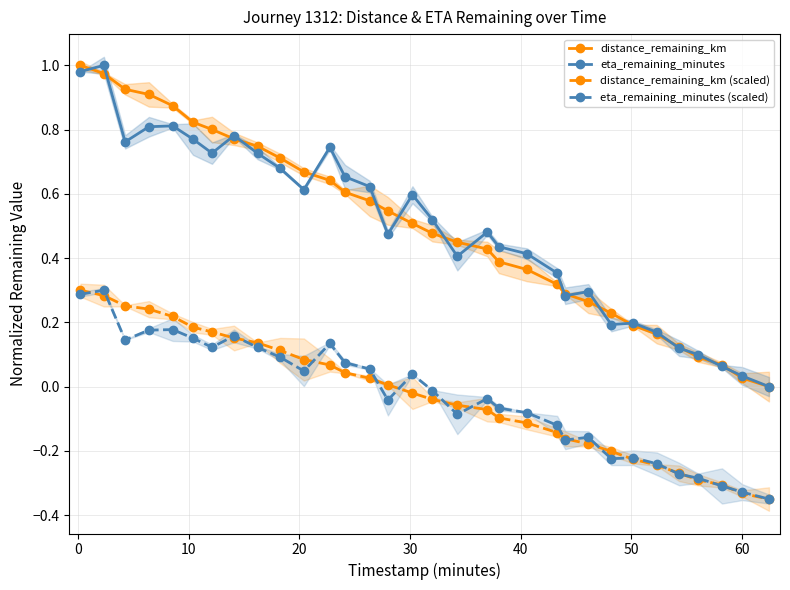

True or false: eta_remaining_minutes and eta_remaining_minutes (scaled) cross at least once.

False